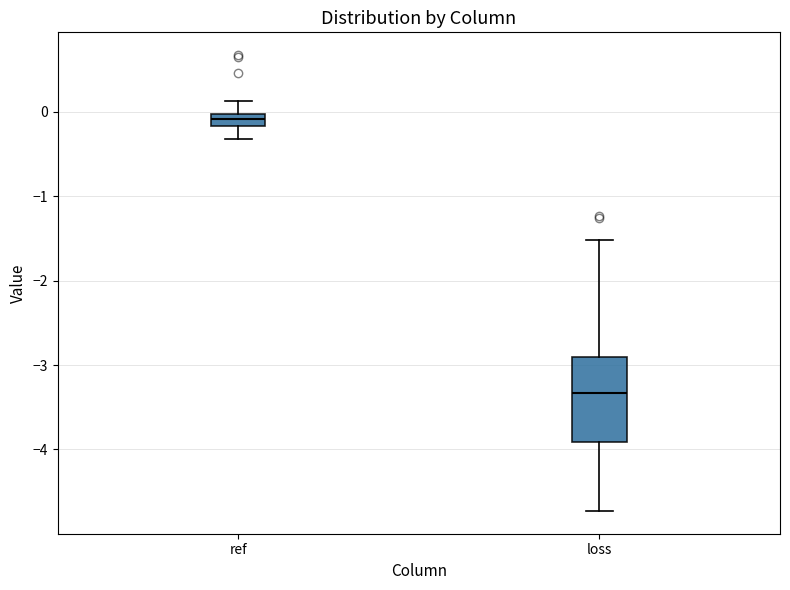

Where is the lower edge of the box for ref on the y-axis? The values are not printed on the chart, so give them approximately, as read against the axis.

-0.2